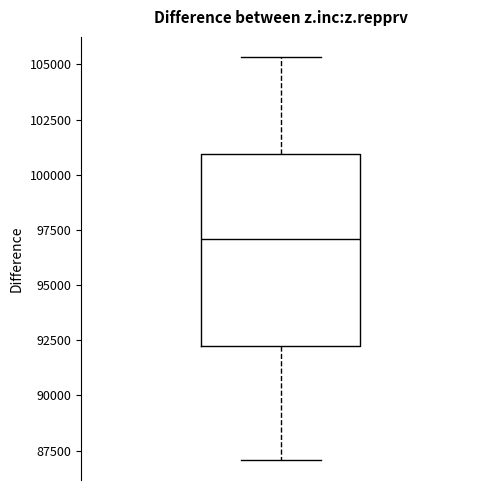

Read this box plot against the y-axis: the position of the median line, the range covered by the box, and the ends of both whiskers. The values are not printed on the chart, so give them approximately, as read against the axis.

median 97000, box 92000 to 101000, whiskers 87000 to 105500